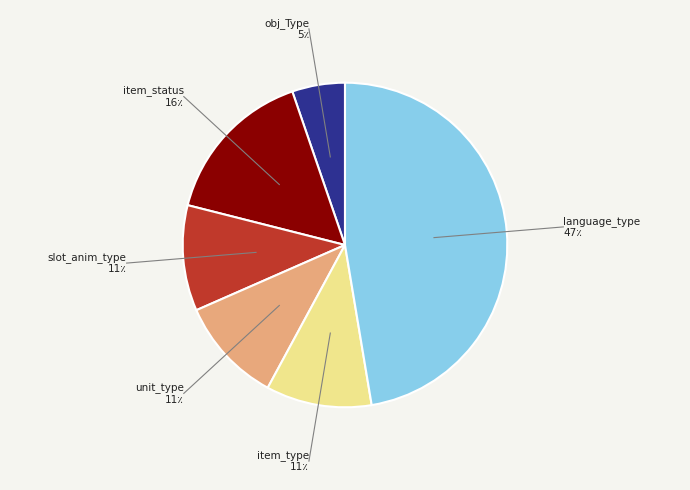

How many segments does this pie chart have?

6